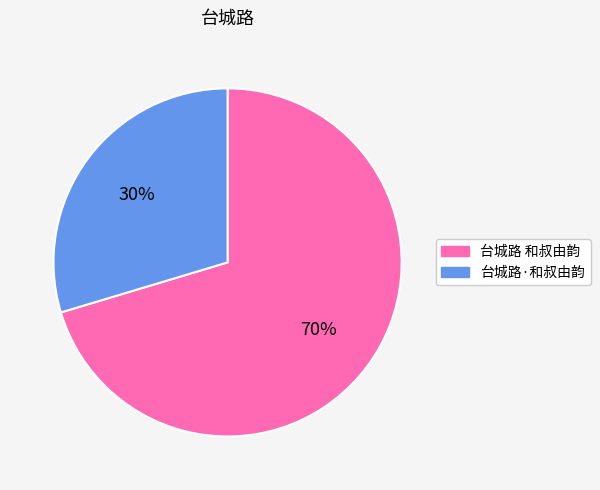

What is the largest slice in the pie chart?

台城路 和叔由韵